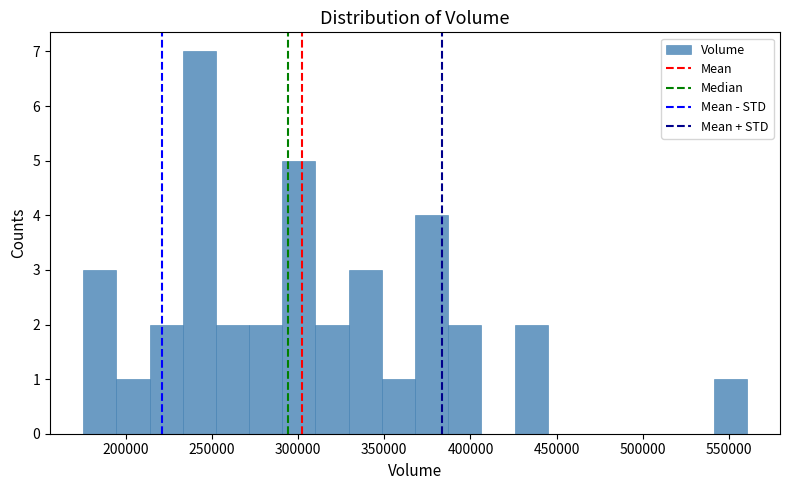

Read against the x-axis, roughly where is the centre of the tallest bar?

245000